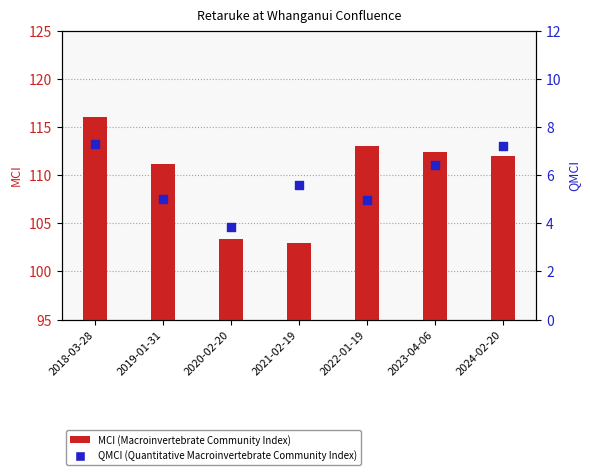

What are all the series names shown in the legend?

MCI (Macroinvertebrate Community Index), QMCI (Quantitative Macroinvertebrate Community Index)